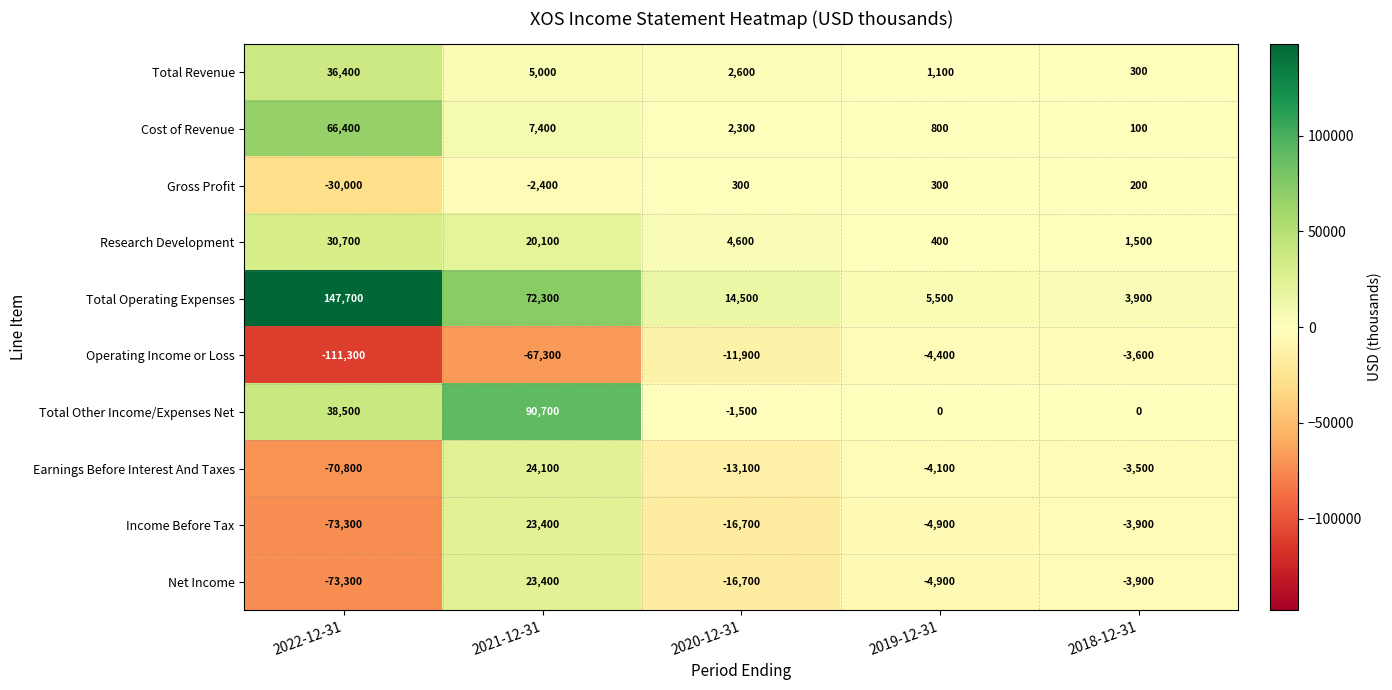

How many data points in Gross Profit are less than 200?

2